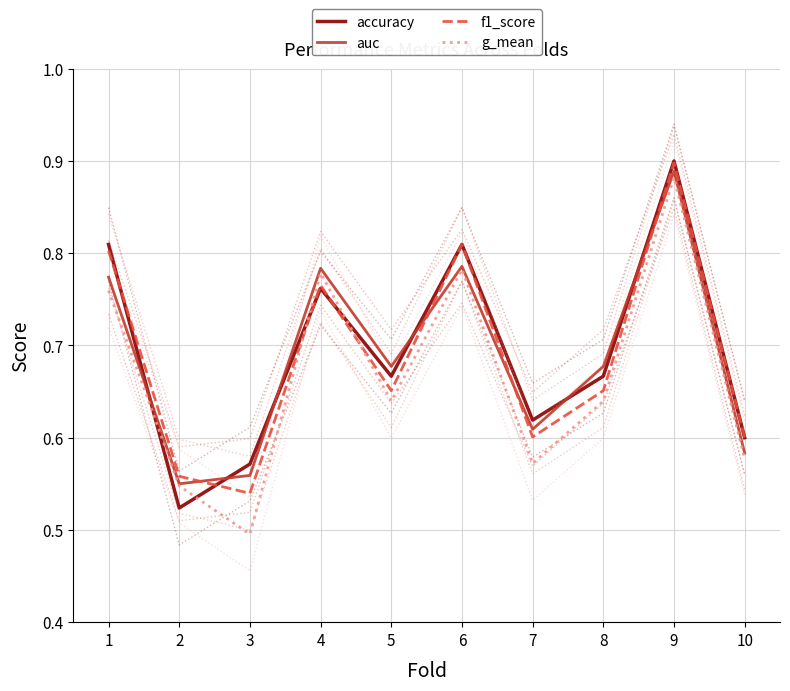

True or false: g_mean has a value of 0.7 at 3.

False